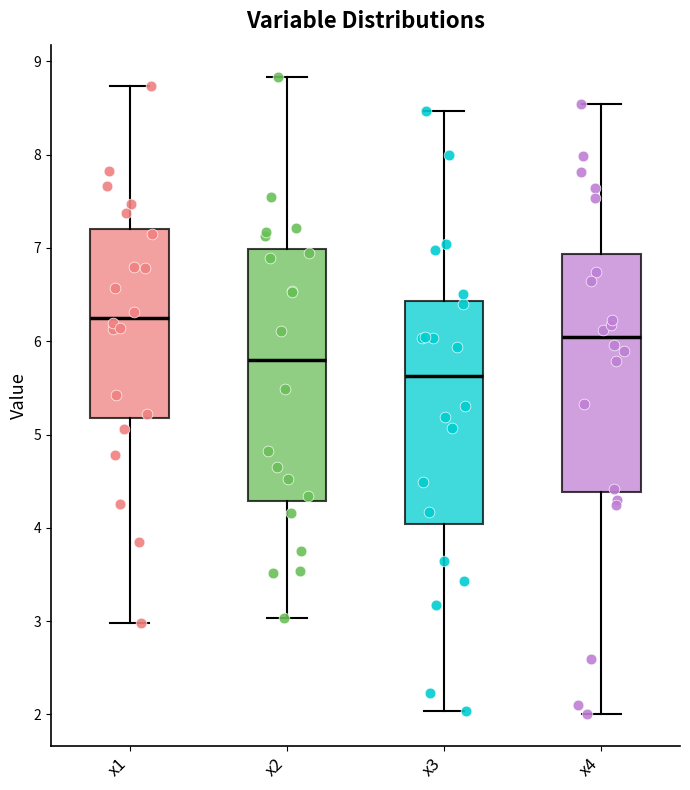

Which box has the highest median line?

x1